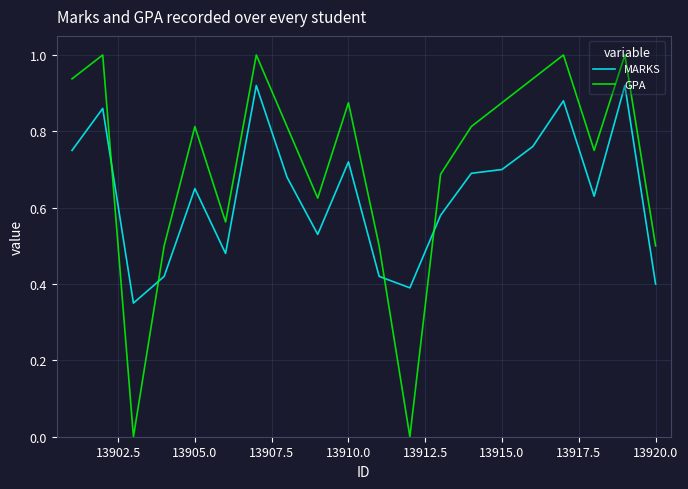

Which series has the largest range (max minus min)?

GPA